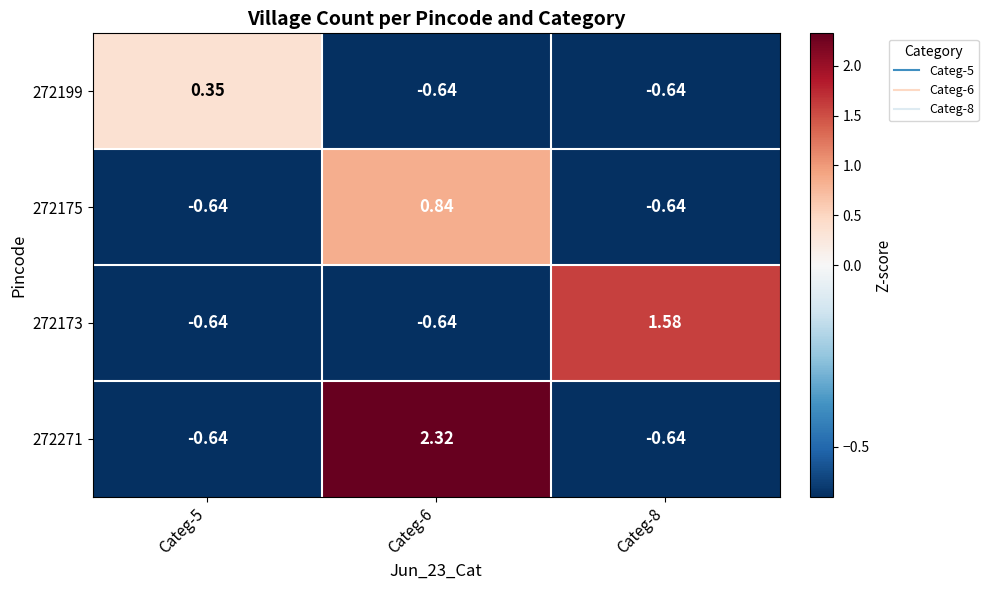

How many distinct data groups are displayed?

4